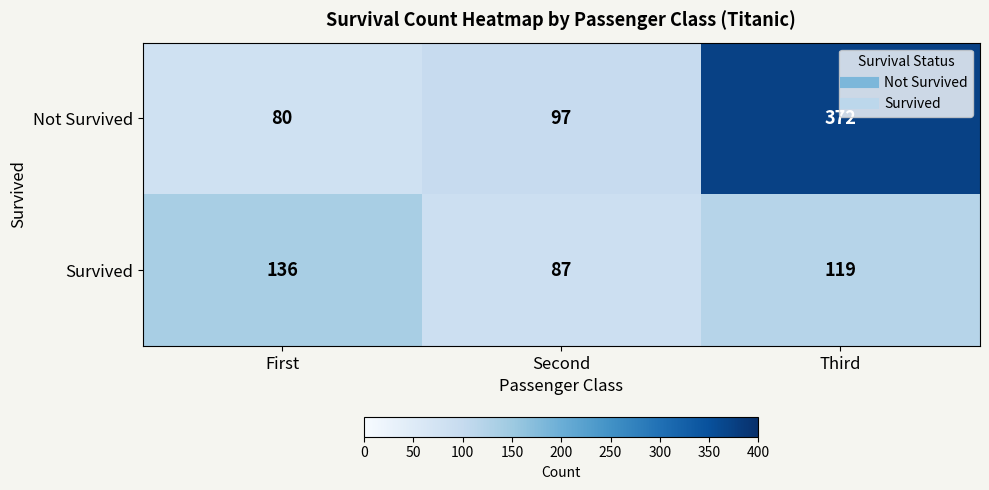

How many Survived values are between 87 and 136?

3